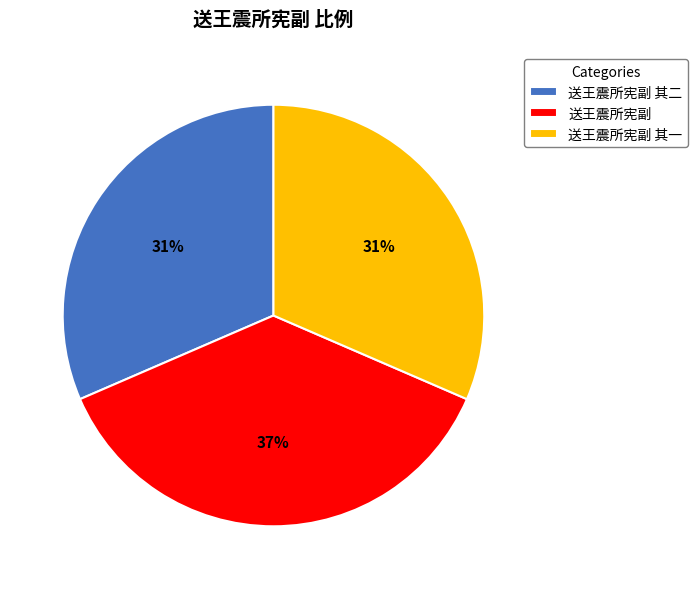

Approximately how many times larger is the value at 送王震所宪副 其一 compared to 送王震所宪副 其二?

1.0